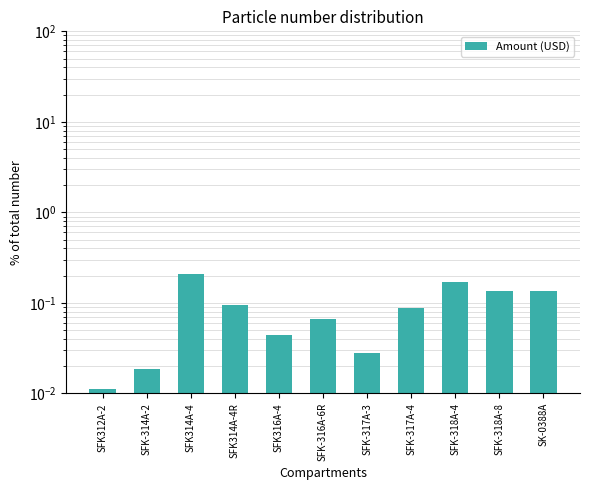

How many series are shown in this chart?

1